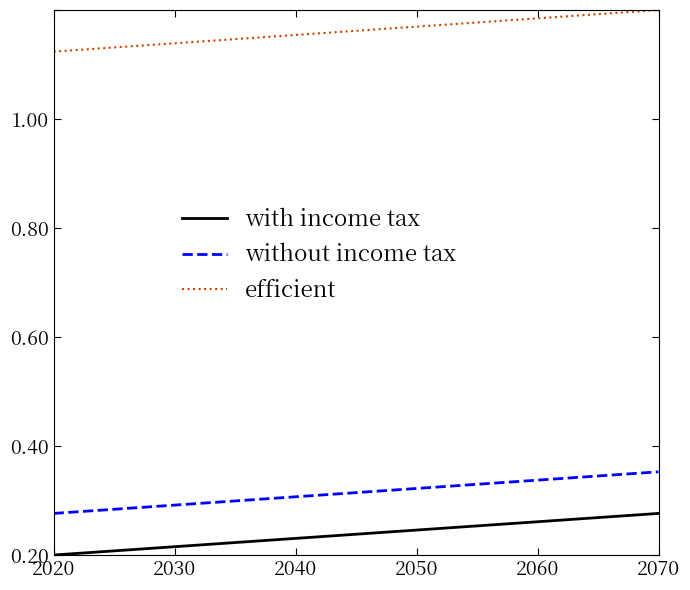

List the series in order of their peak value, lowest first.

with income tax, without income tax, efficient